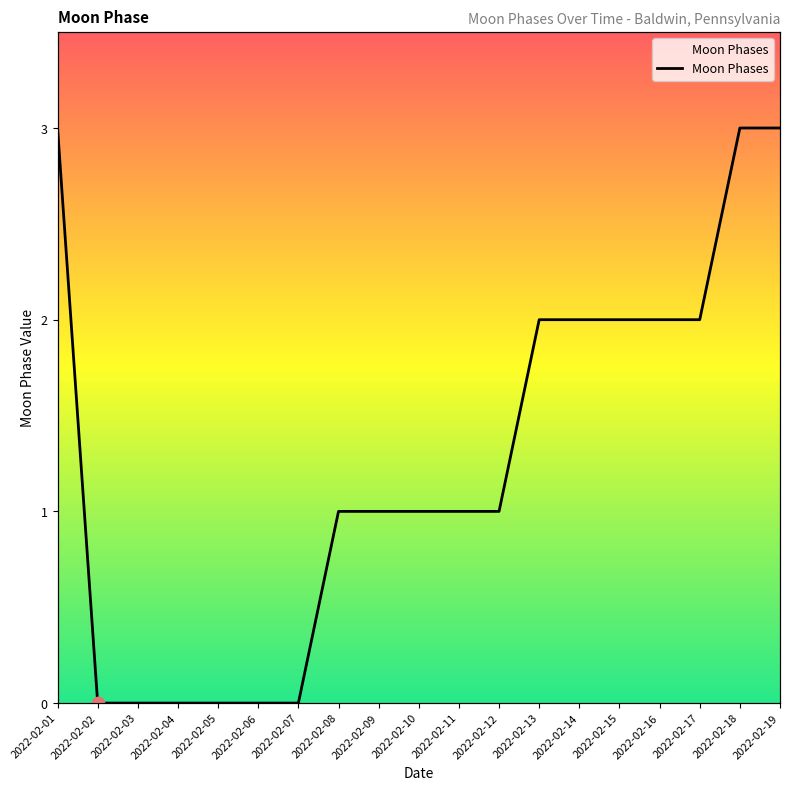

Between 2022-02-12 and 2022-02-02, which is larger?

2022-02-12